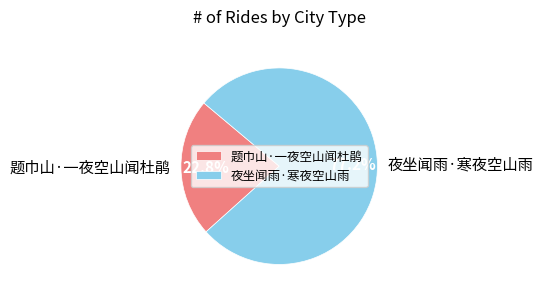

To the nearest percent, what is the difference between the largest and smallest slice percentages?

54%